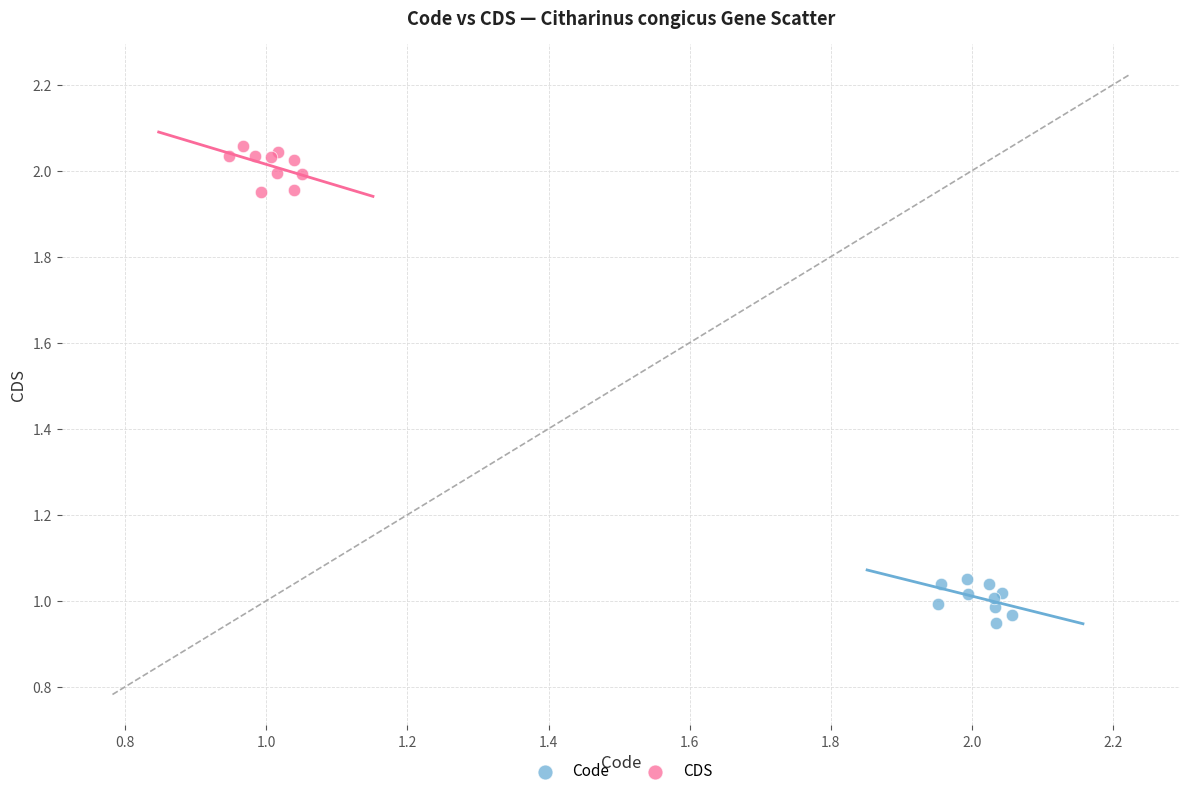

Which series contains the highest Y value?

CDS